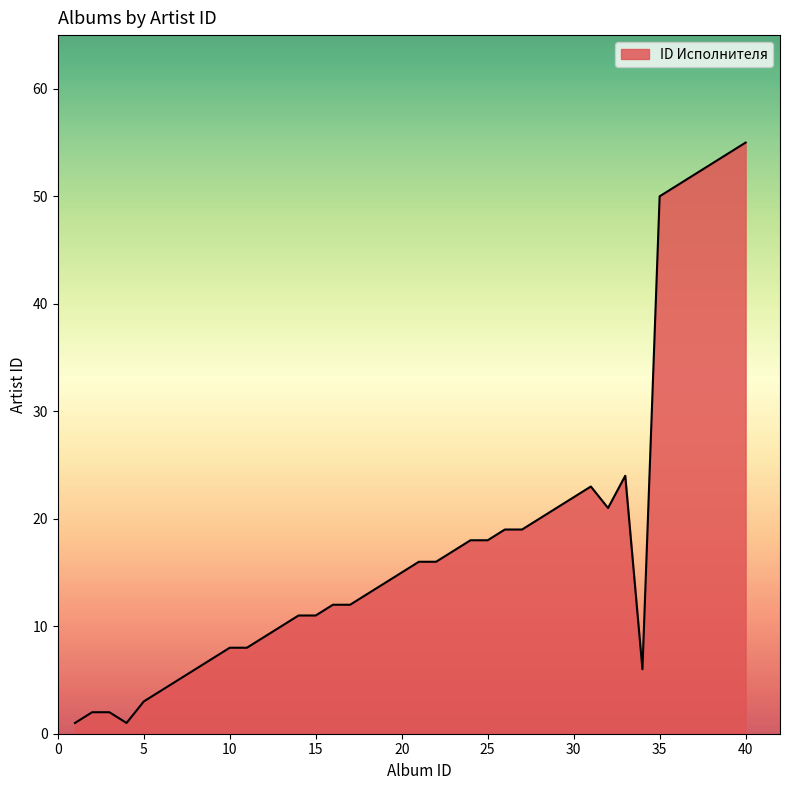

Reading left to right, what are all the values shown in this chart?

1	2	2	1	3	4	5	6	7	8	8	9	10	11	11	12	12	13	14	15	16	16	17	18	18	19	19	20	21	22	23	21	24	6	50	51	52	53	54	55